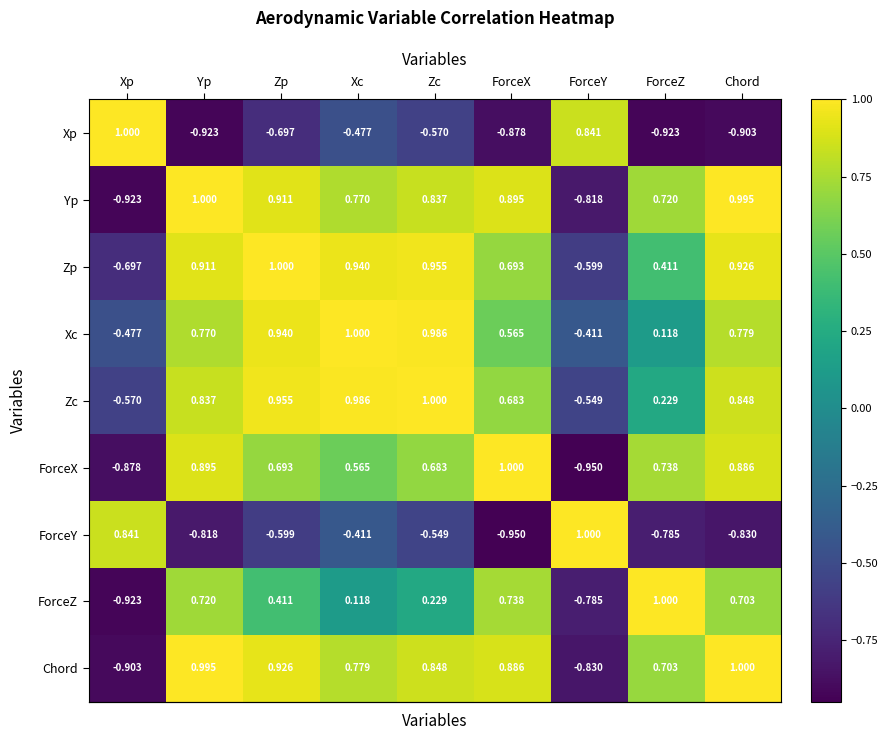

At which category is the sum across all series the highest?

Zp